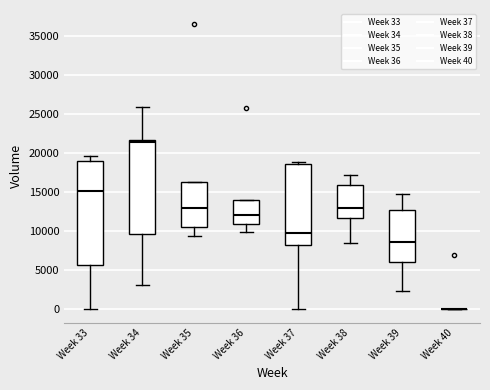

Reading left to right, read every box against the y-axis: the position of its median line, the range the box covers, and the ends of its whiskers. The values are not printed on the chart, so give them approximately, as read against the axis.

Week 33: median 15000, box 5500 to 19000, whiskers 0 to 19500
Week 34: median 21500 (just below the box's upper edge), box 9500 to 21500, whiskers 3000 to 26000
Week 35: median 13000, box 10500 to 16500, whiskers 9500 to 16500
Week 36: median 12000, box 11000 to 14000, whiskers 10000 to 14000
Week 37: median 9500, box 8000 to 18500, whiskers 0 to 19000
Week 38: median 13000, box 11500 to 16000, whiskers 8500 to 17000
Week 39: median 8500, box 6000 to 12500, whiskers 2500 to 14500
Week 40: box collapsed to a line at 0, whiskers 0 to 0